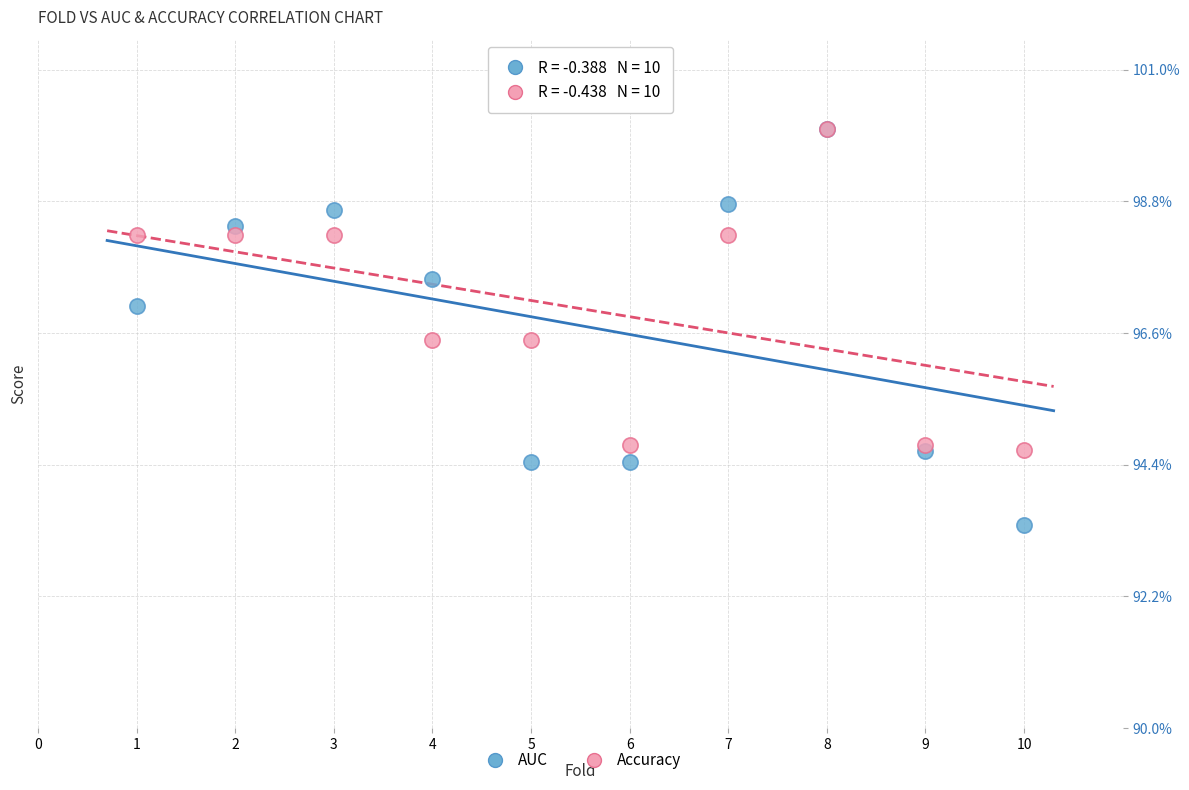

What are all the series names shown in the legend?

AUC, Accuracy